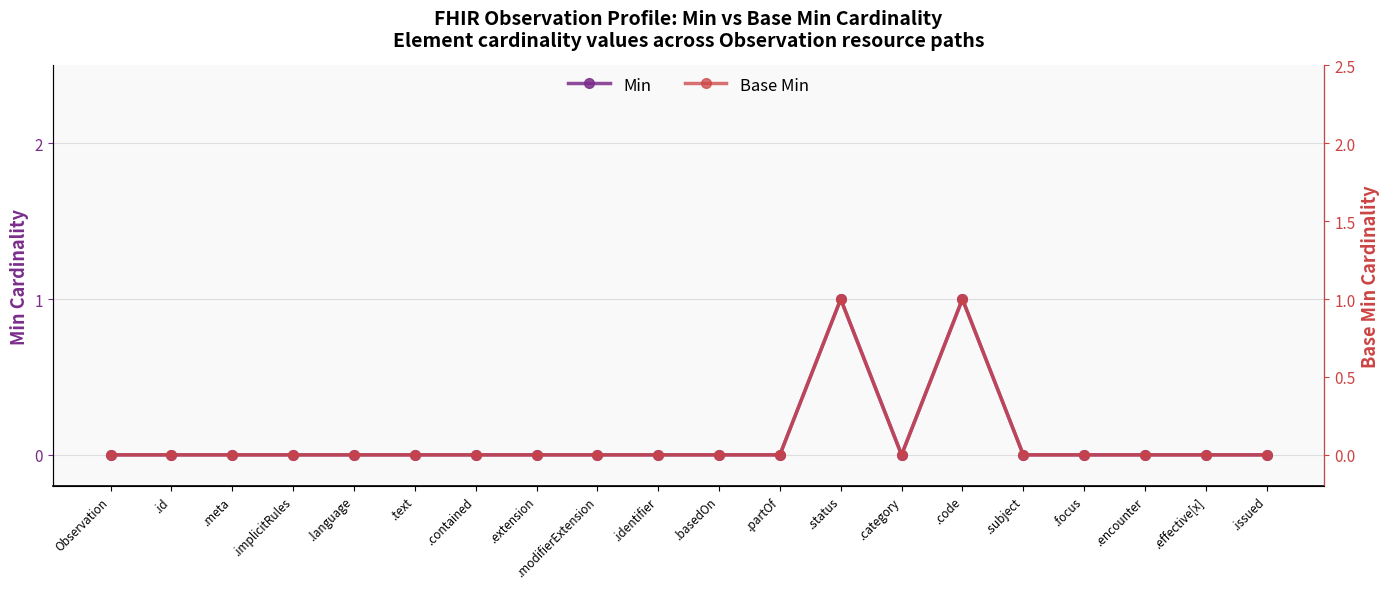

What is the maximum value for Base Min?

1